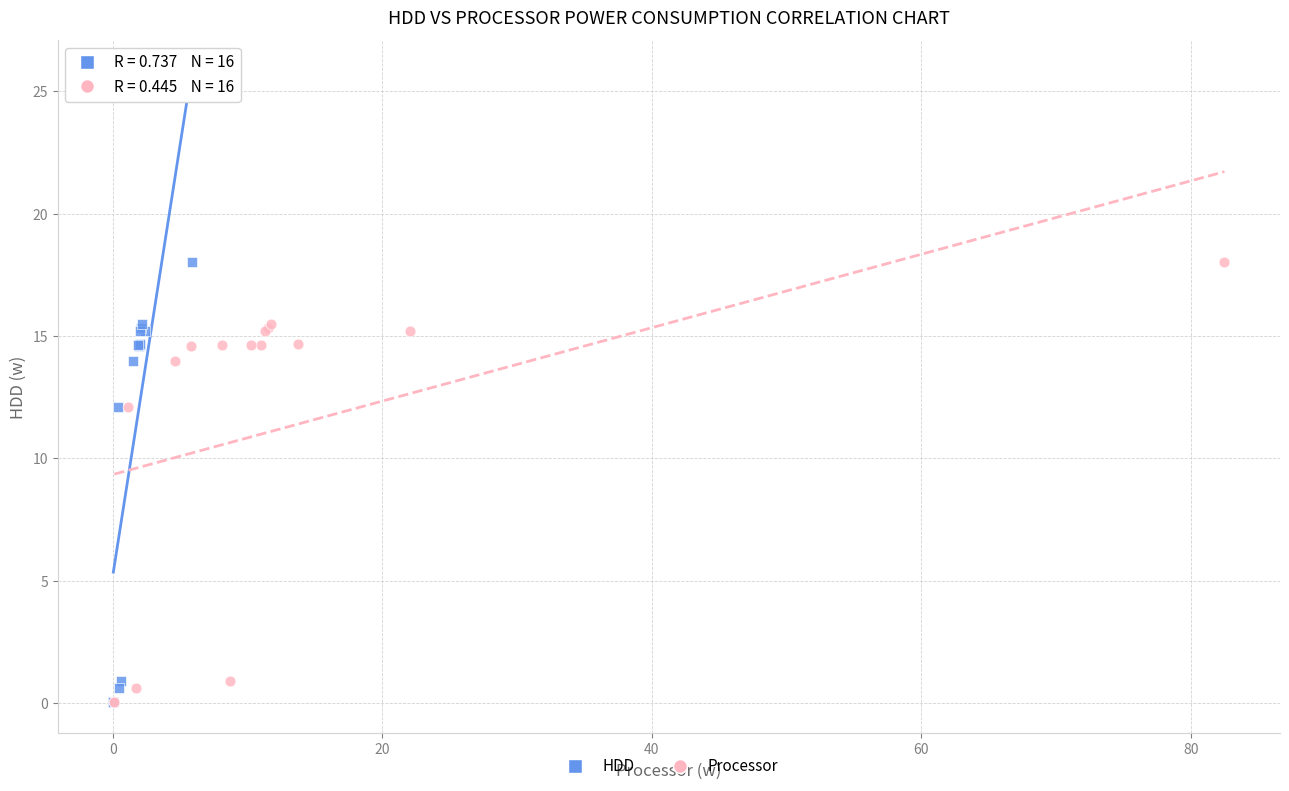

What are all the series names shown in the legend?

HDD, Processor